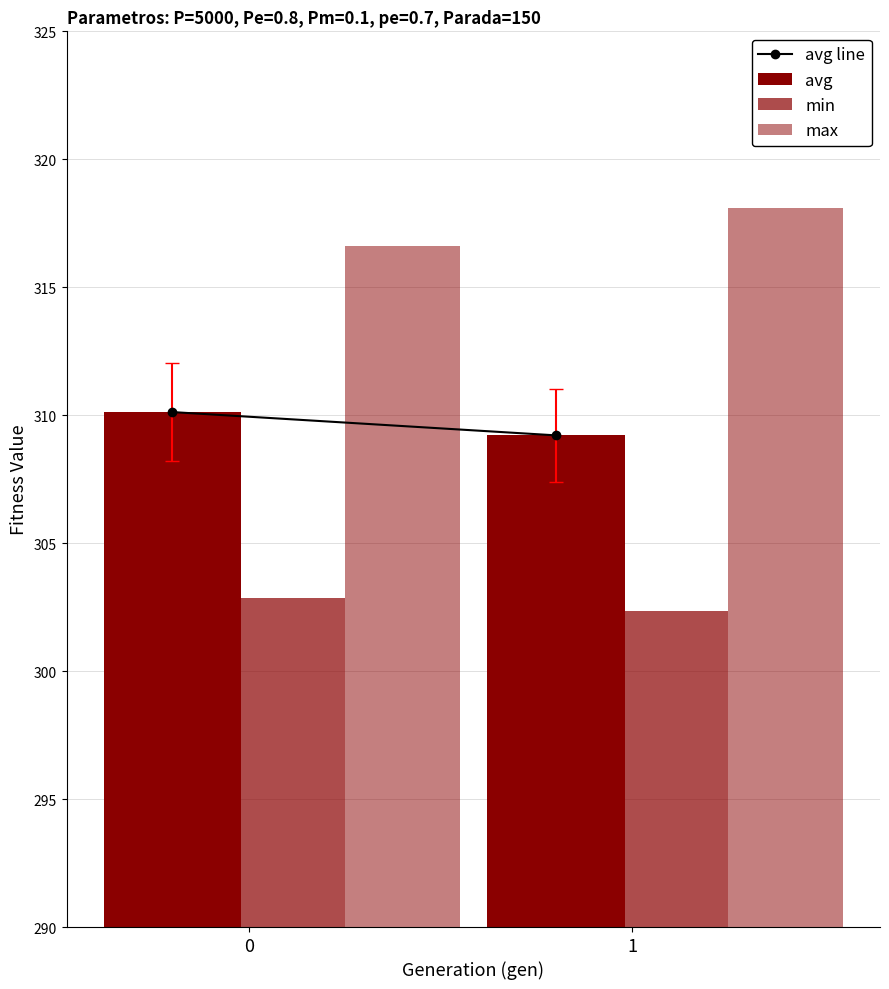

How many groups of bars are there?

2